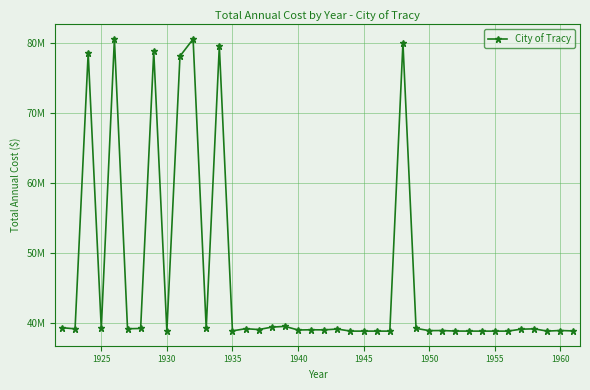

Is this an area chart (filled region under the line)?

No